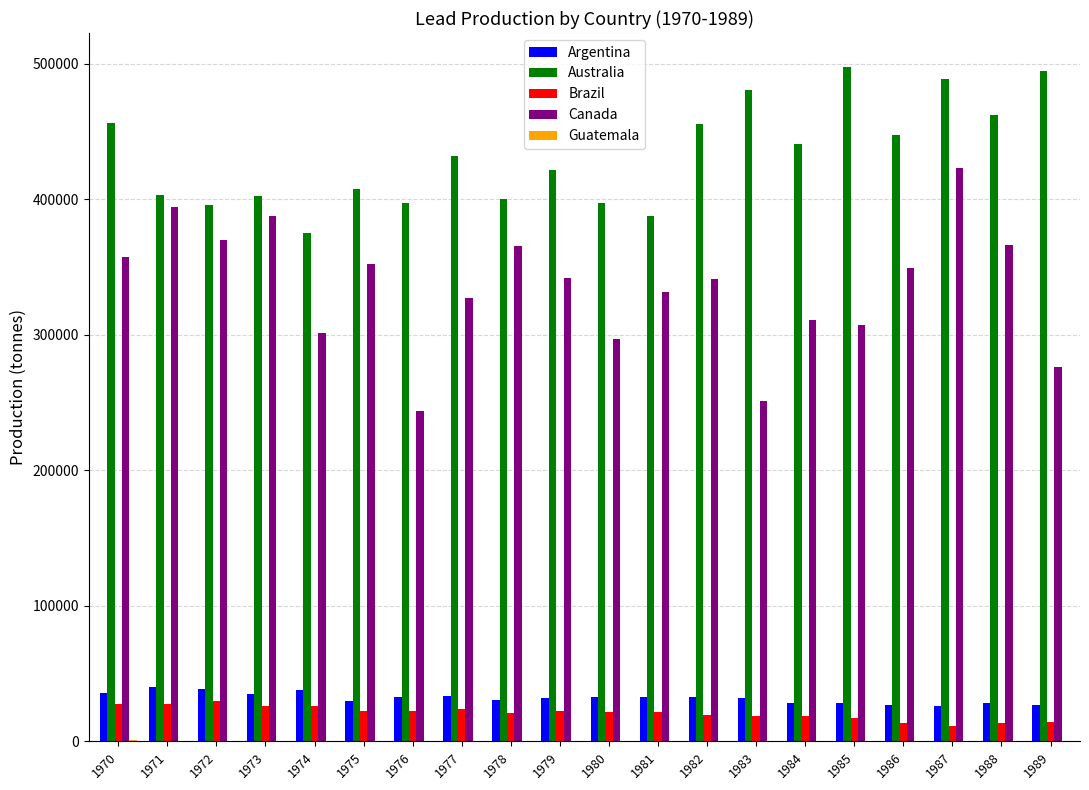

How many distinct data groups are displayed?

5